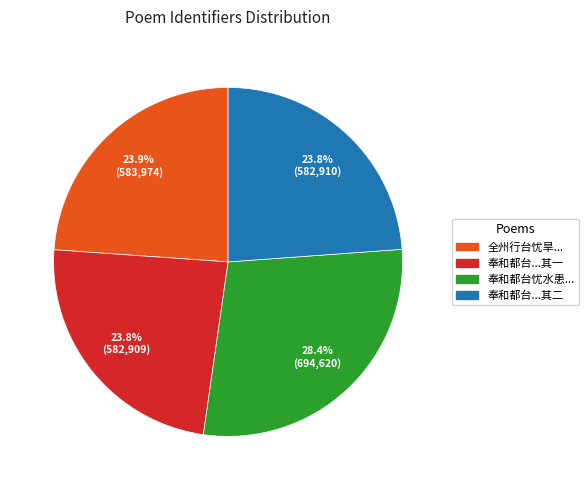

Is there any slice that represents more than half of the pie?

No